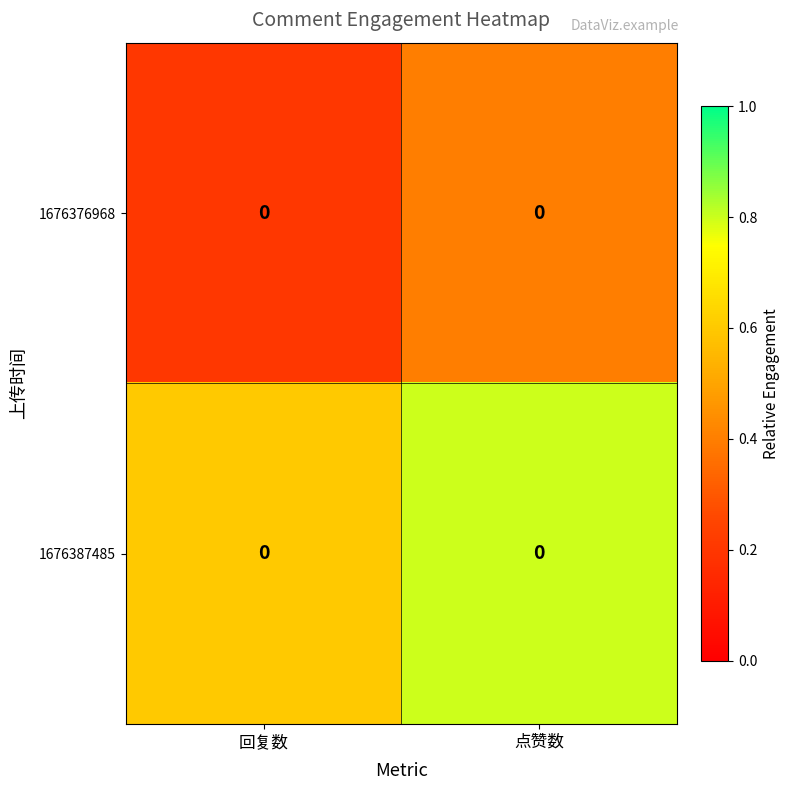

How many 1676387485 values are between 0 and 1?

2